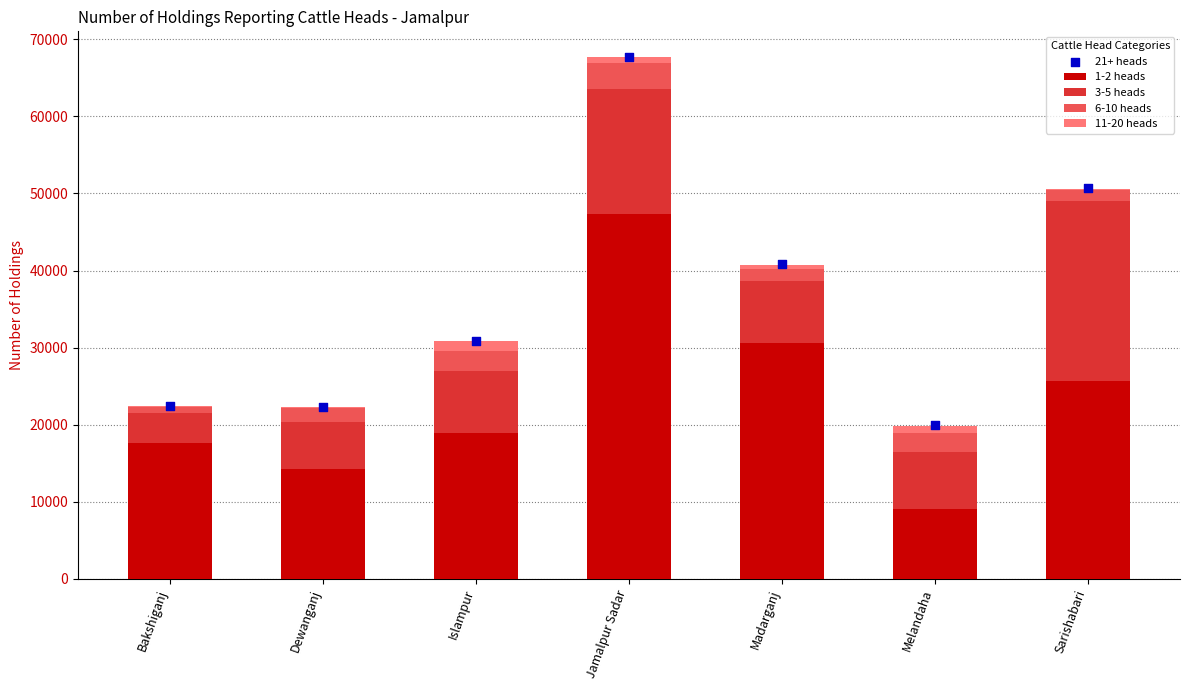

Which series has the largest total across all categories?

21+ heads